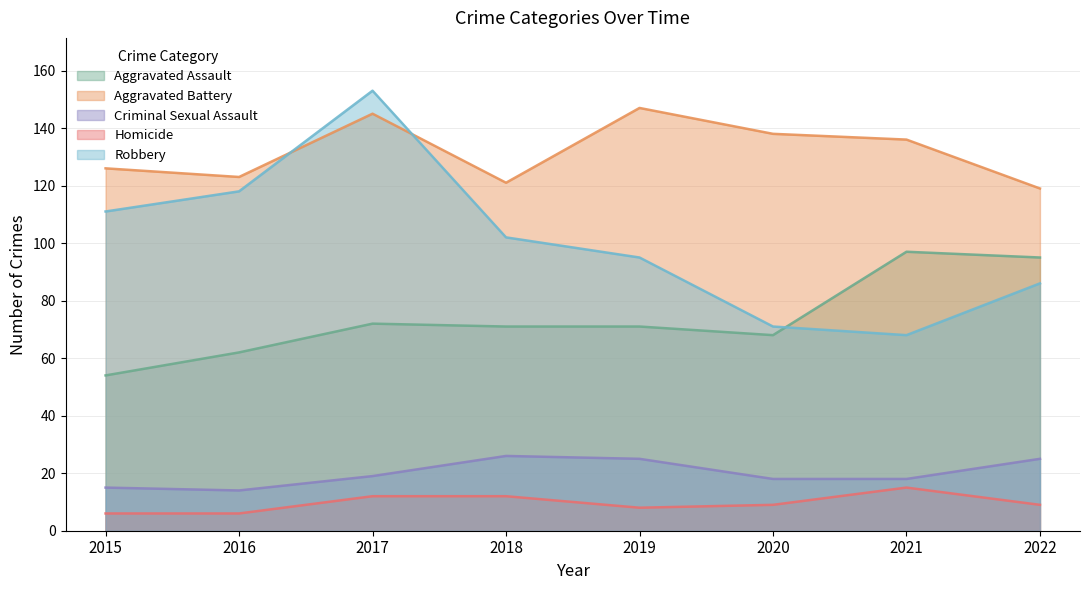

True or false: Homicide and Robbery intersect in this chart.

False